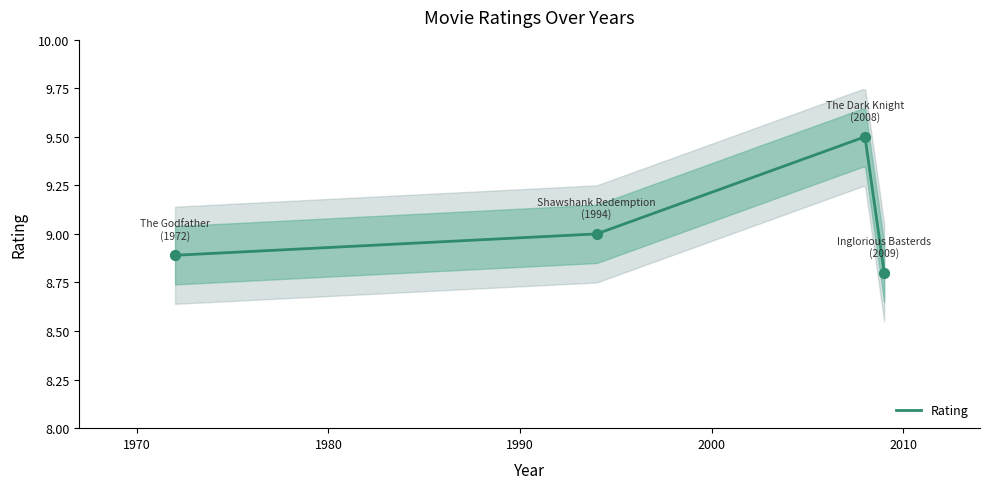

What is the change in value from Shawshank Redemption
(1994) to The Godfather
(1972)?

-0.1